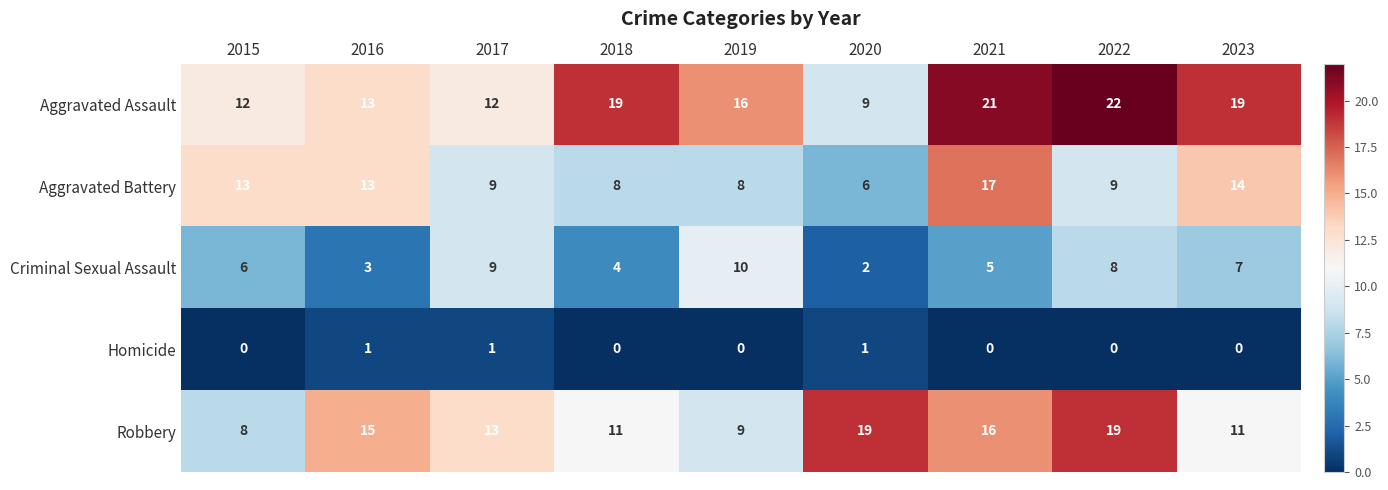

Which label corresponds to the largest value in the chart?

2022